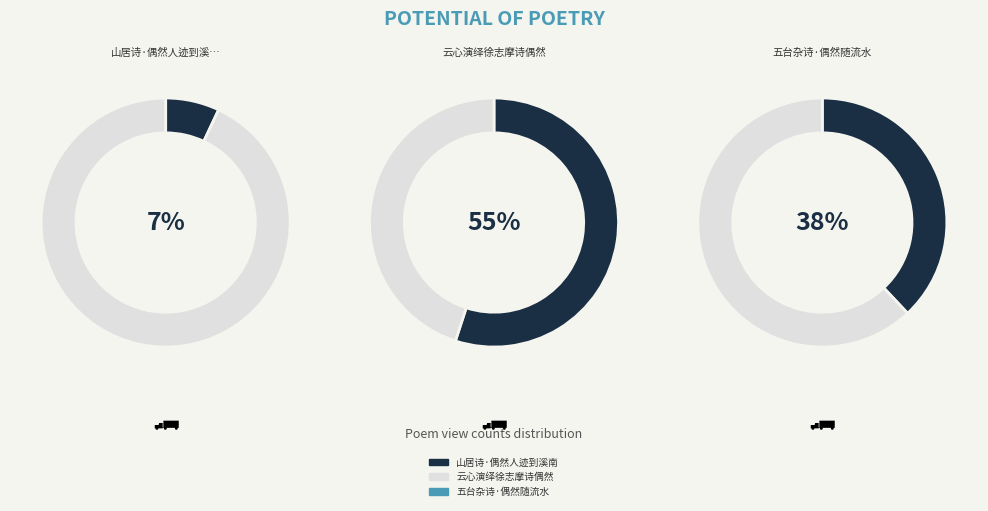

To the nearest percent, what portion does 五台杂诗·偶然随流水 represent?

38%